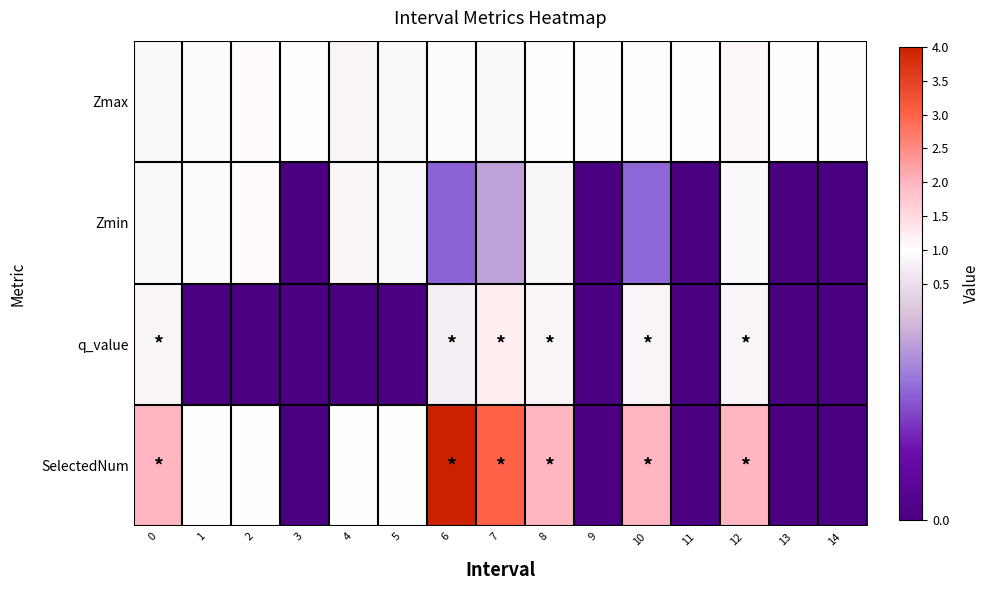

Between 7 and 11, which is larger?

11